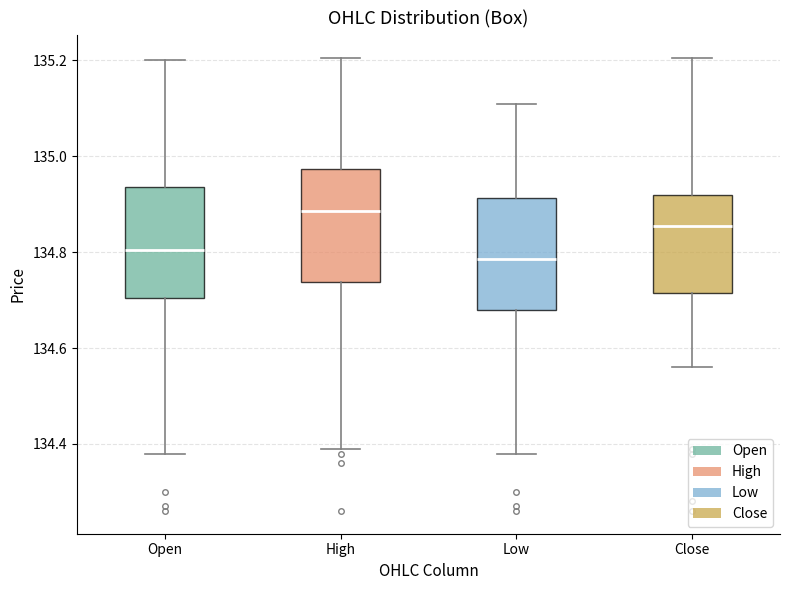

Which box has the highest median line?

High